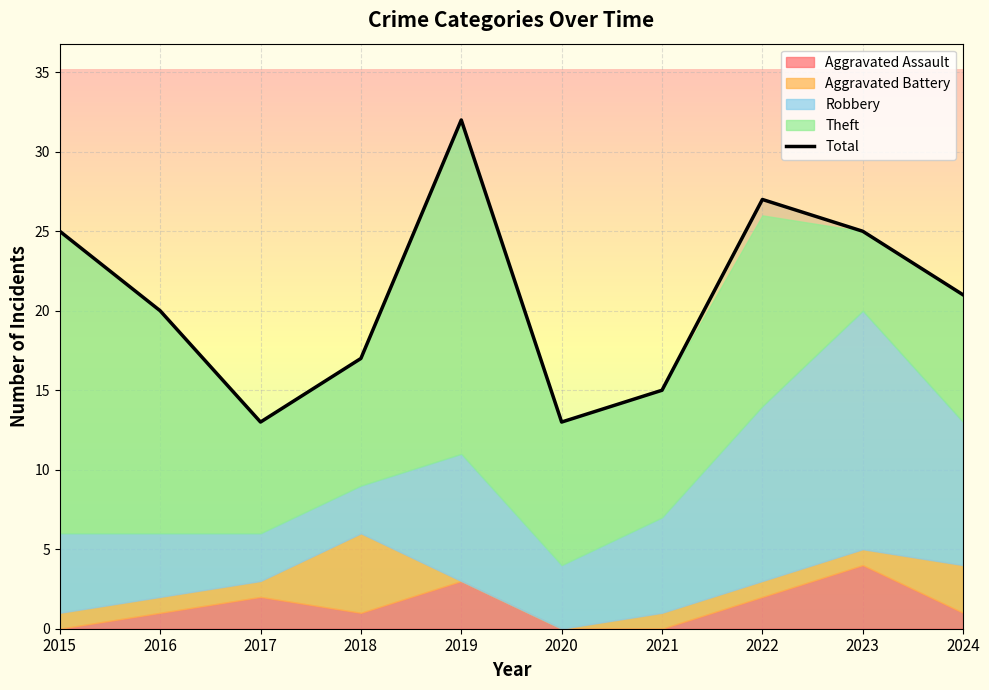

What is the sum of the values at 2021 and 2017?

28